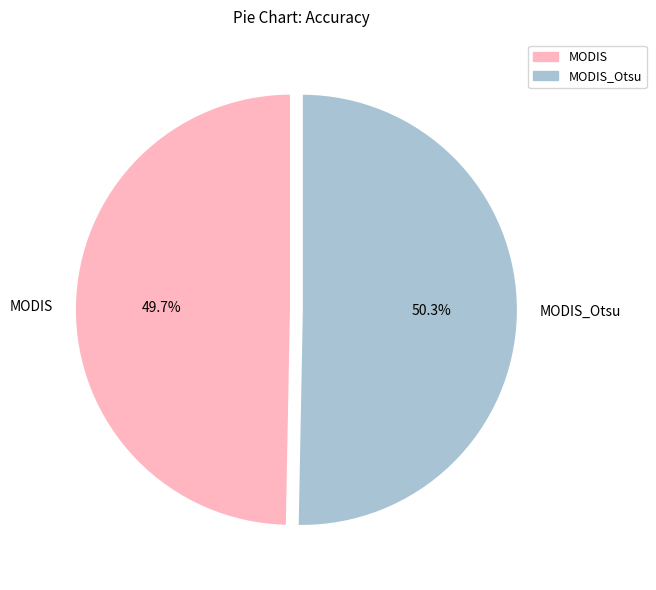

What is the total percentage of MODIS_Otsu and MODIS?

100.0%